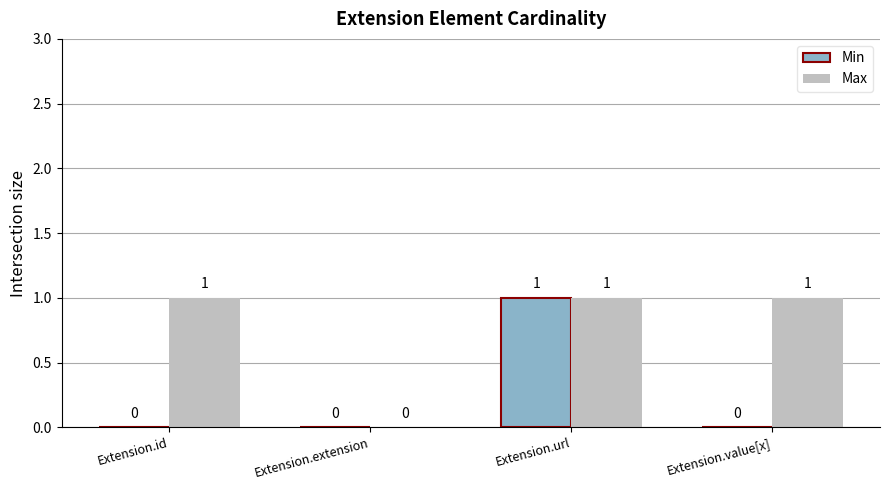

What is the sum of all Min values?

1